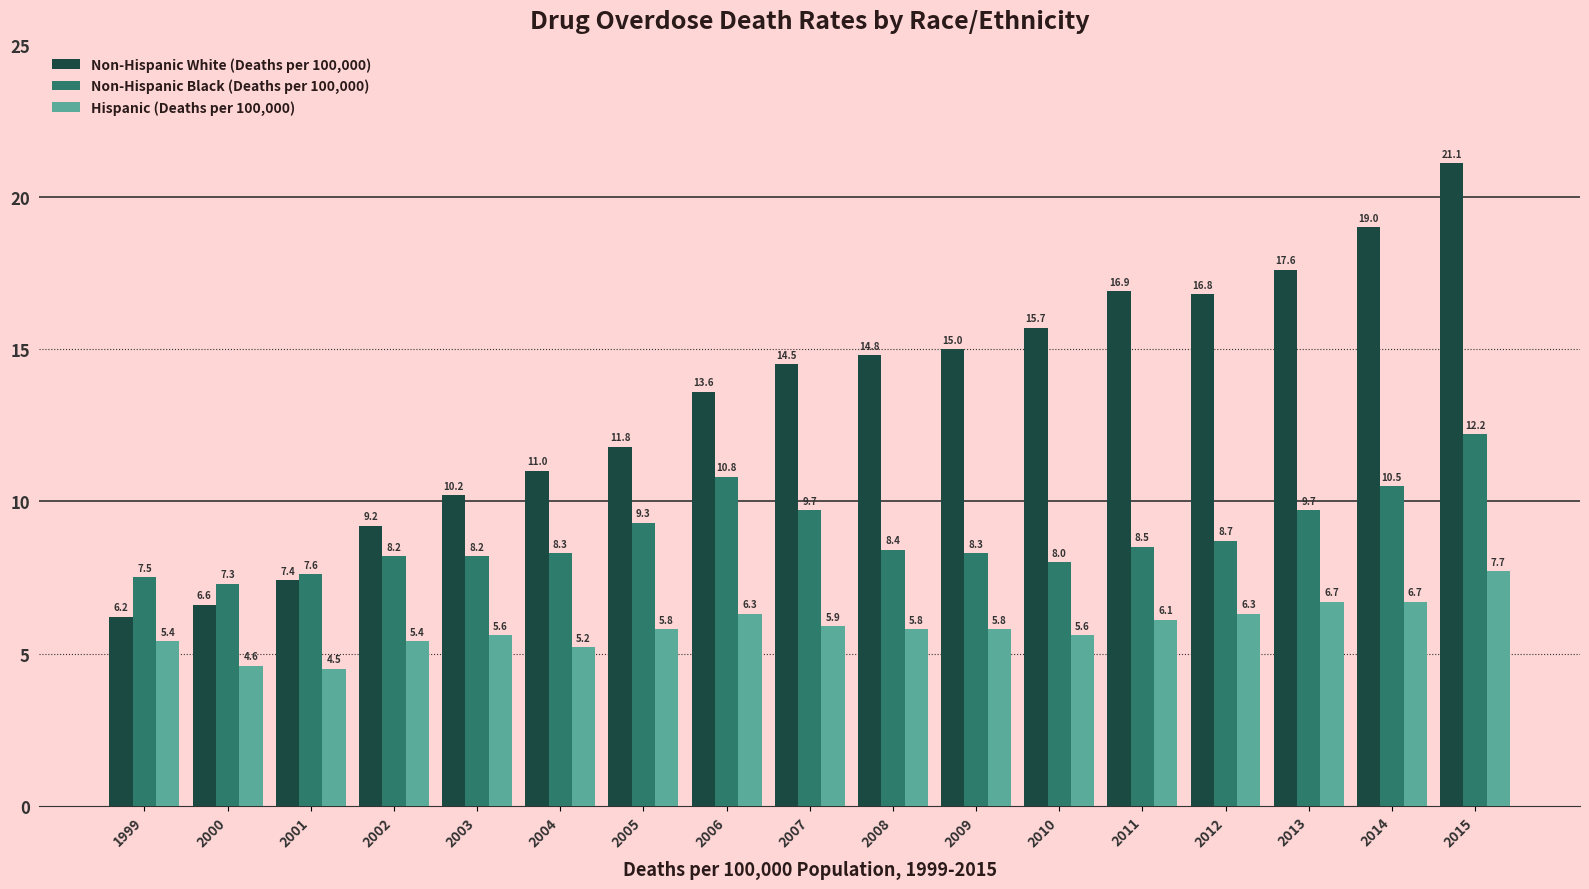

What is the average value of the Non-Hispanic Black (Deaths per 100,000) series?

8.9